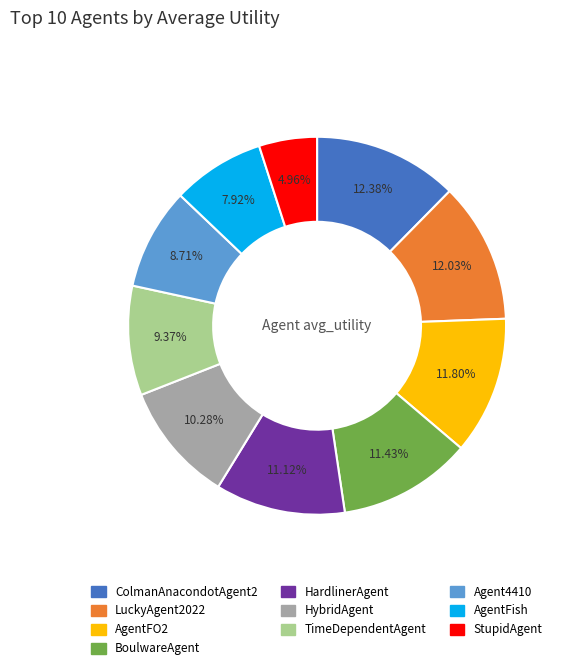

To the nearest percent, what is the difference between the largest and smallest slice percentages?

7%